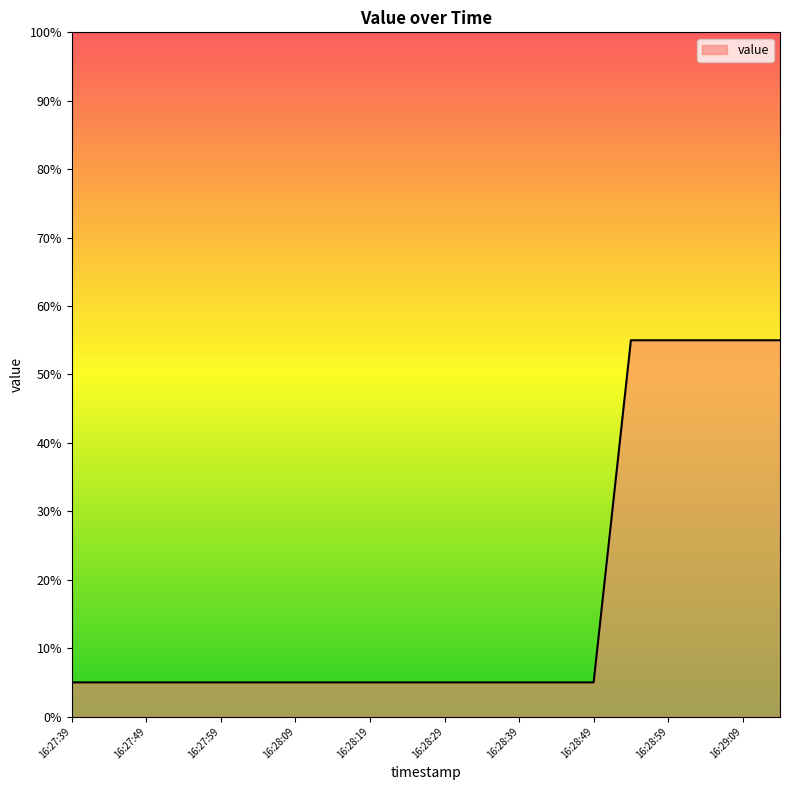

Does the chart display data point markers on the line(s)?

No